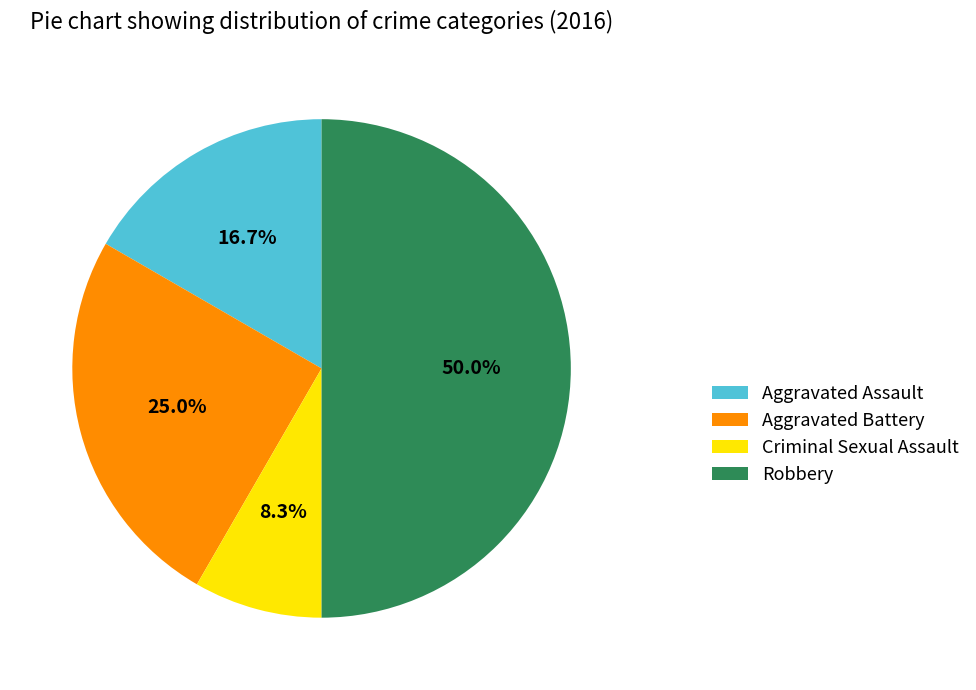

Is it true that Aggravated Battery is 38% of the pie?

False